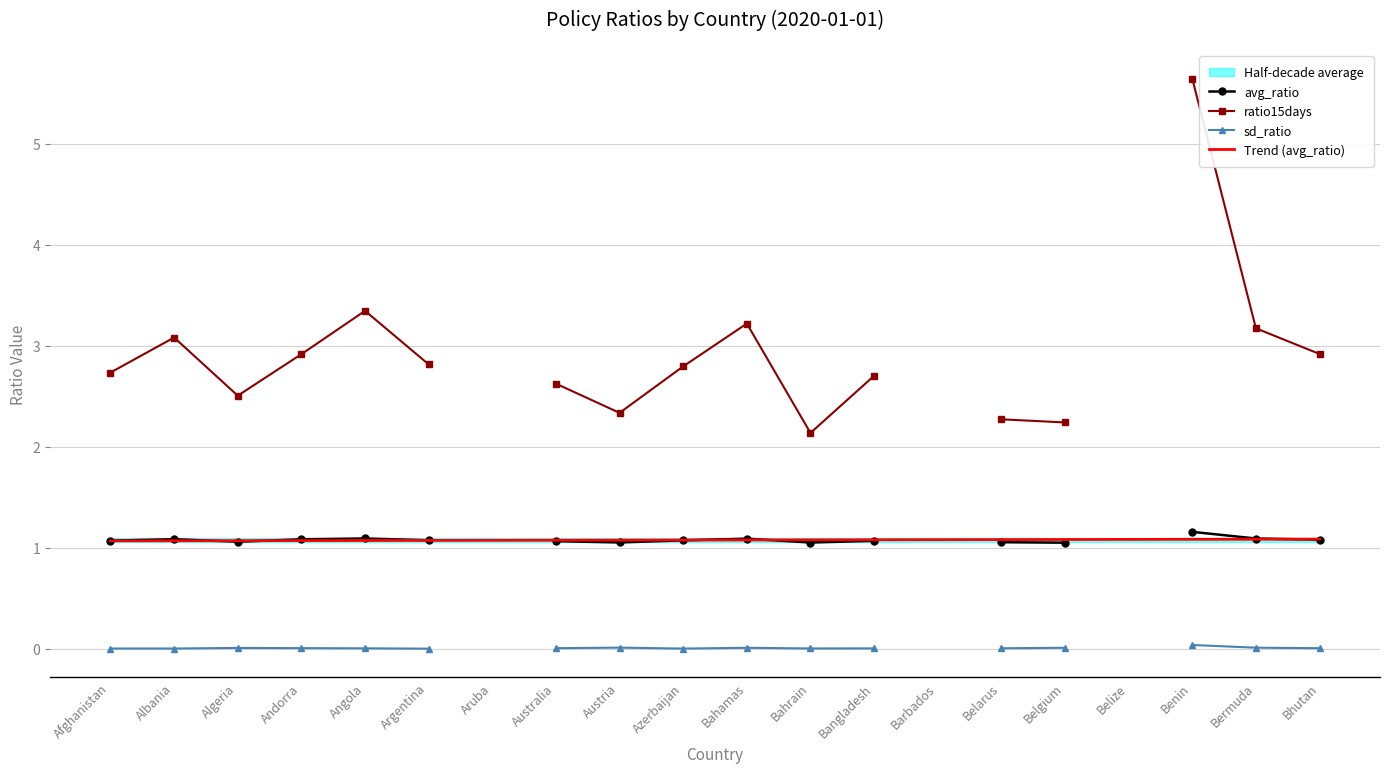

True or false: sd_ratio and avg_ratio cross at least once.

False